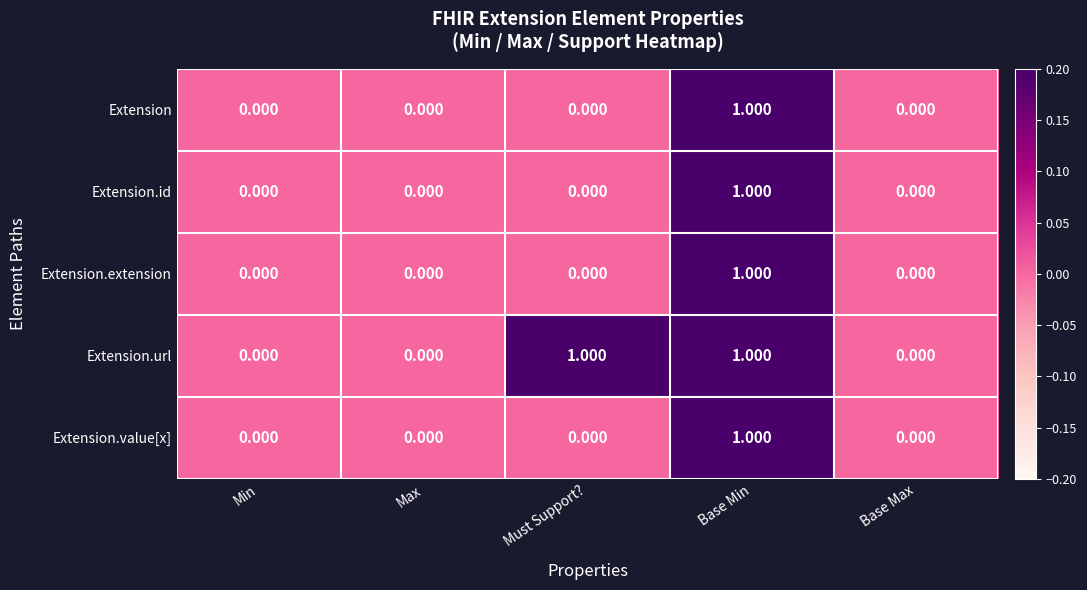

Which series changed the most between Max and Must Support??

Extension.url